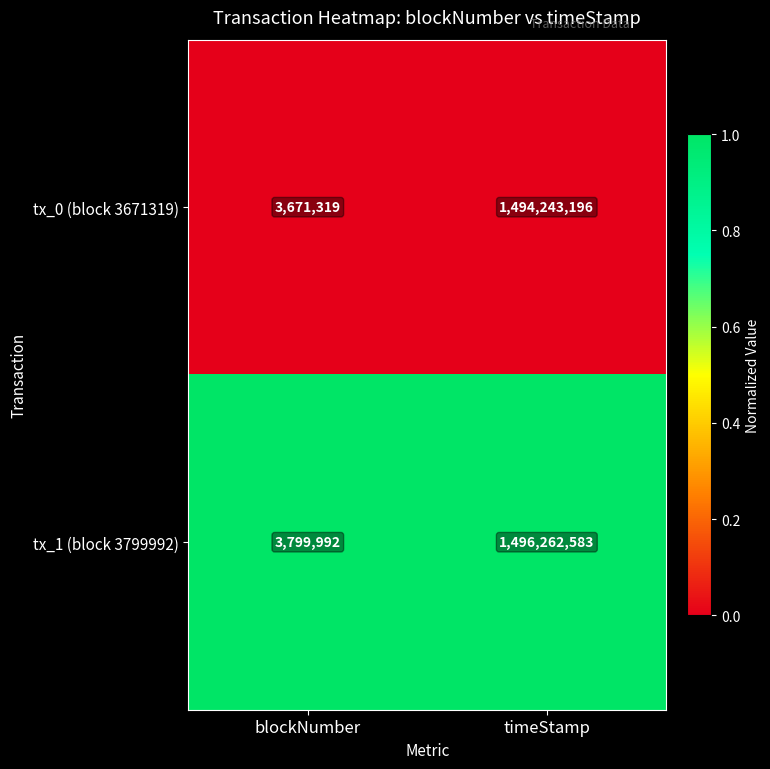

Rank the series at blockNumber from lowest to highest value.

tx_0 (block 3671319), tx_1 (block 3799992)